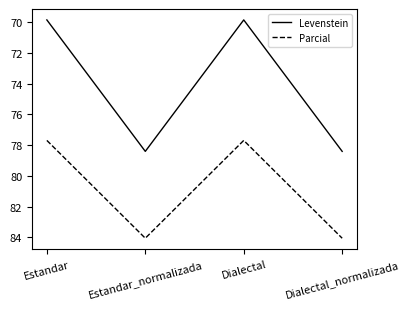

Is it true that Parcial equals 77.7 at Dialectal?

True